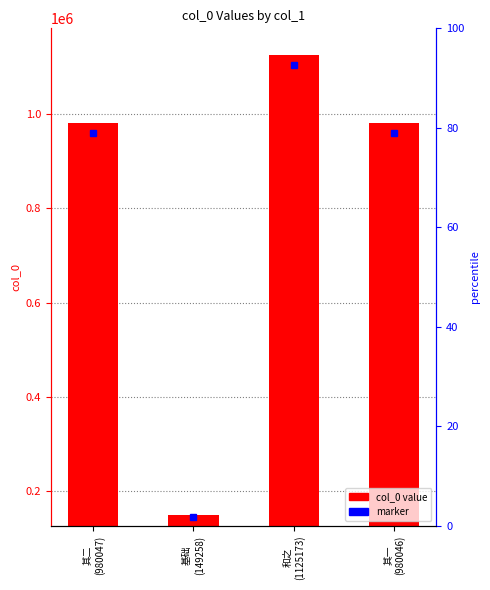

What is the sum of the values at 基础
(149258) and 其二
(980047)?

1129305